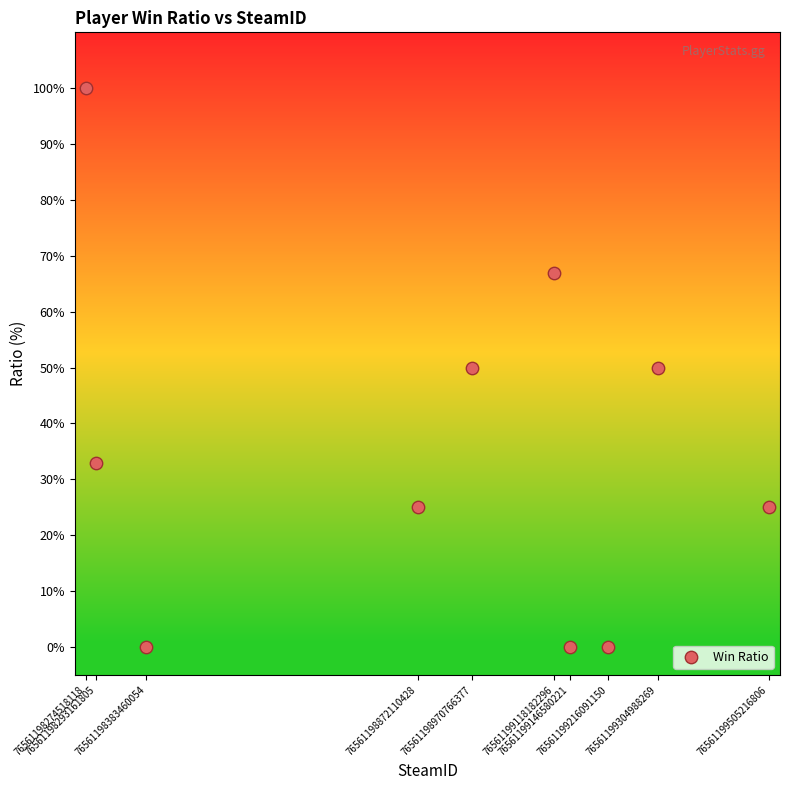

What is the average X value?

76561198908507552